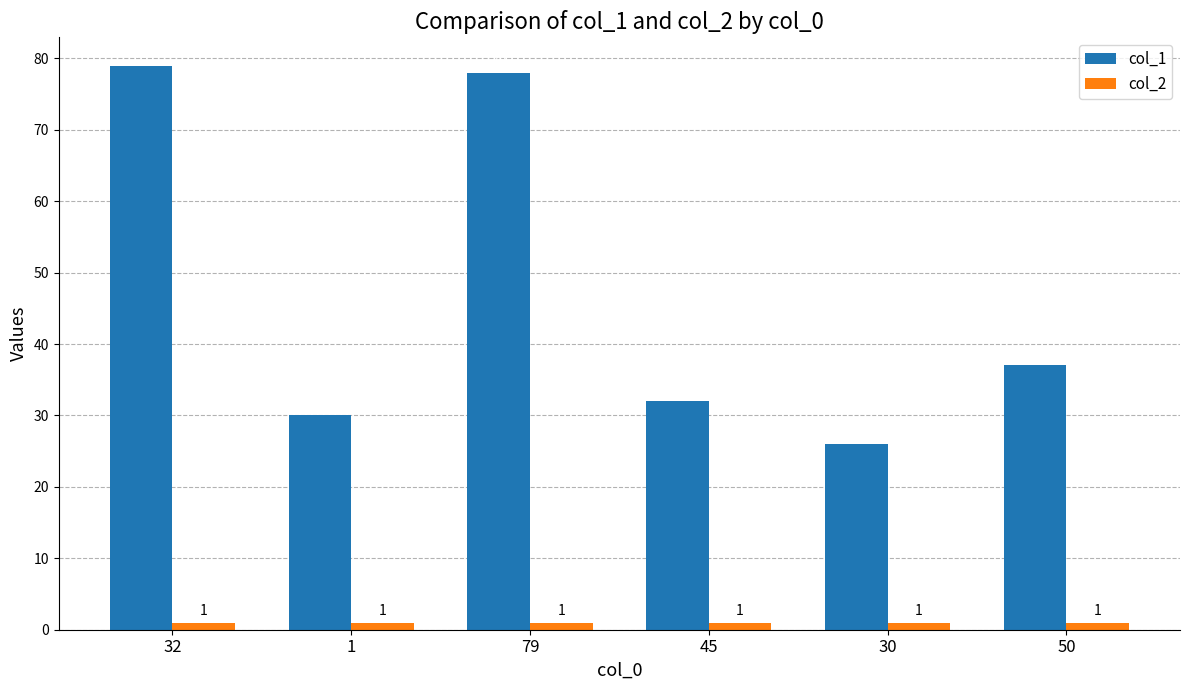

At how many categories does at least one series exceed 27?

5